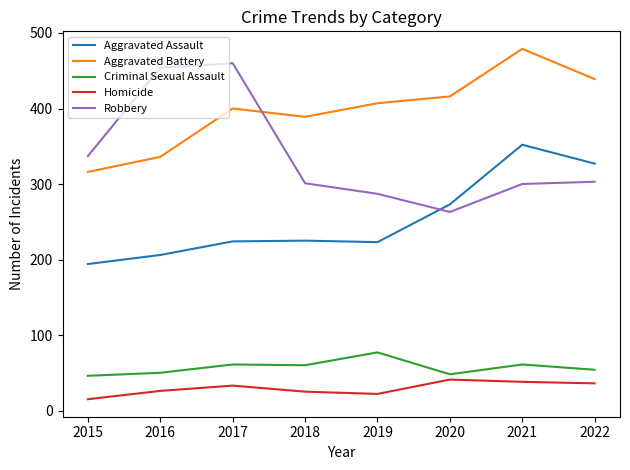

What is the total value across all series at 2020?

1041